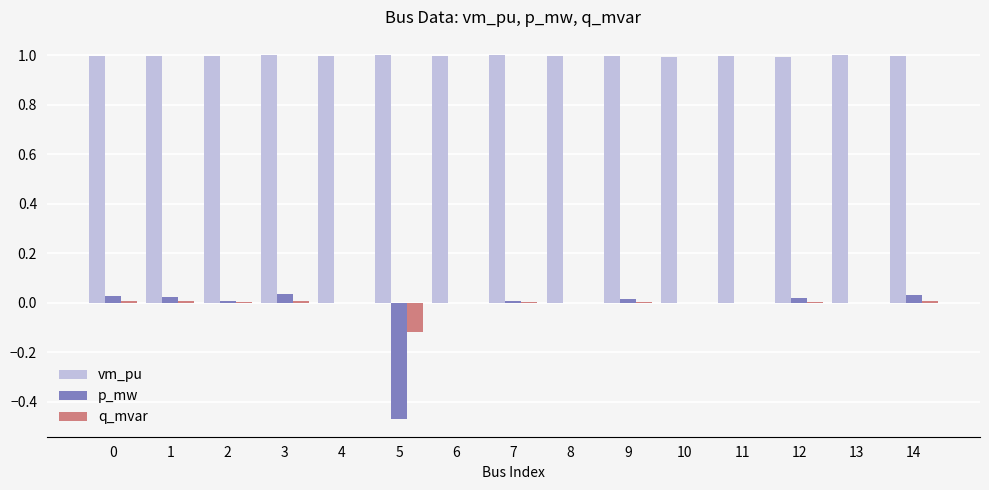

Which series has the largest total across all categories?

vm_pu